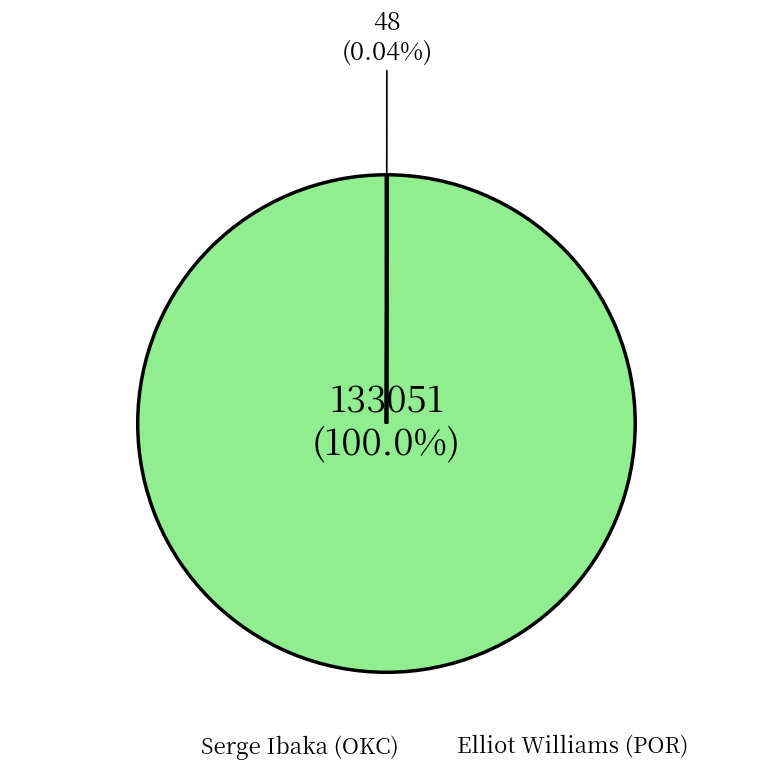

Does any single category account for the majority?

Yes